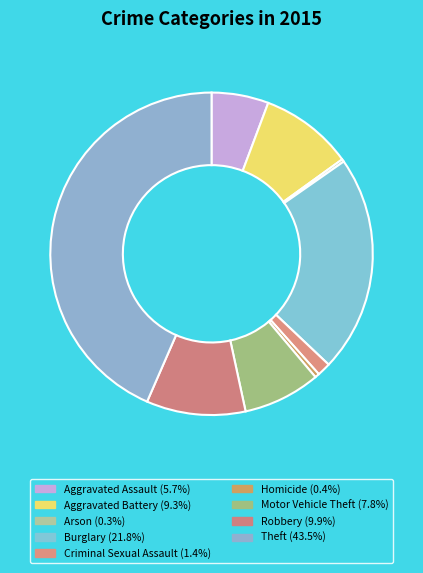

True or false: Criminal Sexual Assault accounts for 1% of the total.

True